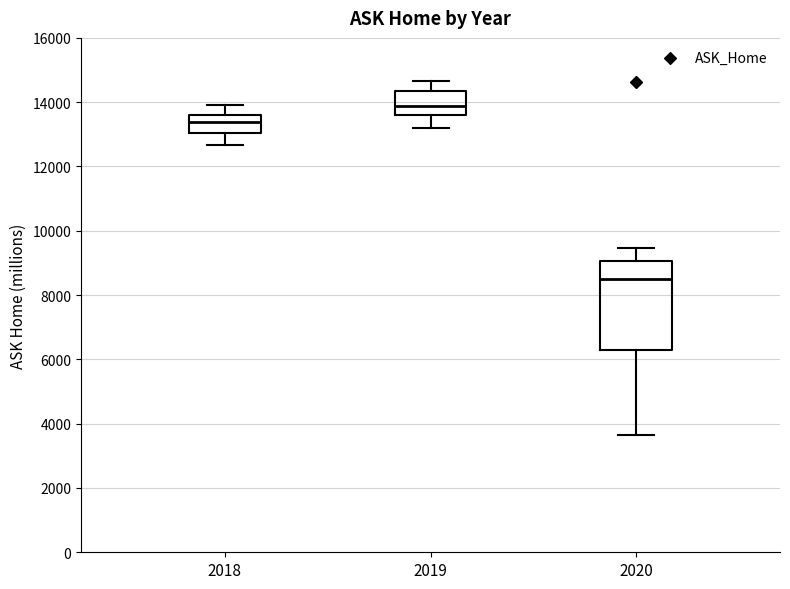

Which box is the tallest, from its lower edge to its upper edge?

2020